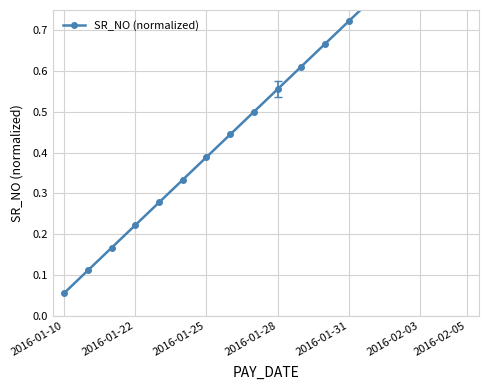

What is the change in value from 7 to 16?

+0.5